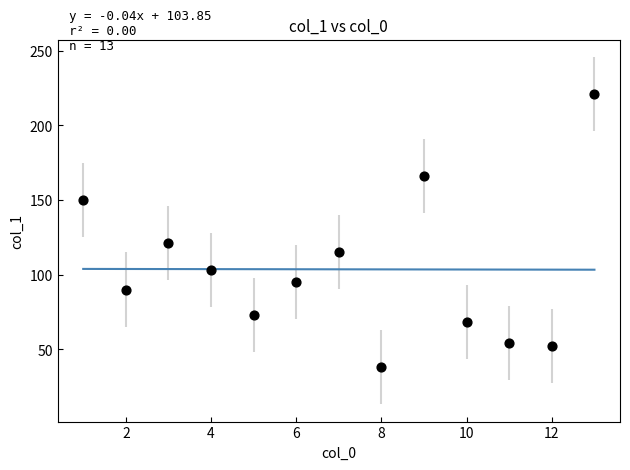

What is the range of Y values (max minus min)?

183